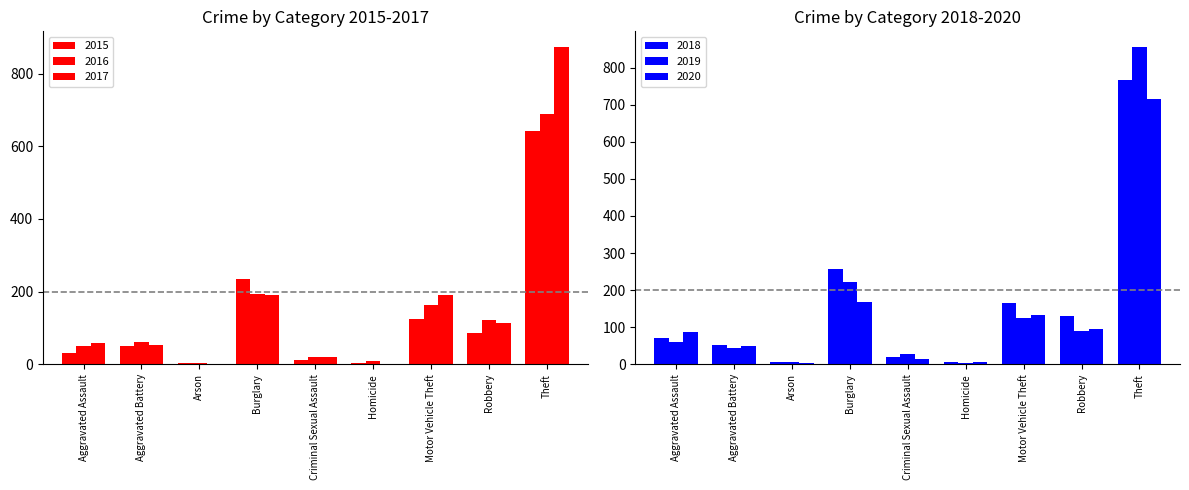

Reading left to right, list all the values displayed in this chart.

2015: Aggravated Assault=31	Aggravated Battery=50	Arson=3	Burglary=236	Criminal Sexual Assault=13	Homicide=4	Motor Vehicle Theft=125	Robbery=87	Theft=641
2016: Aggravated Assault=50	Aggravated Battery=60	Arson=3	Burglary=194	Criminal Sexual Assault=19	Homicide=8	Motor Vehicle Theft=163	Robbery=123	Theft=689
2017: Aggravated Assault=59	Aggravated Battery=54	Arson=1	Burglary=192	Criminal Sexual Assault=19	Homicide=2	Motor Vehicle Theft=191	Robbery=115	Theft=873
2018: Aggravated Assault=72	Aggravated Battery=52	Arson=6	Burglary=257	Criminal Sexual Assault=19	Homicide=5	Motor Vehicle Theft=164	Robbery=130	Theft=767
2019: Aggravated Assault=61	Aggravated Battery=45	Arson=5	Burglary=221	Criminal Sexual Assault=29	Homicide=3	Motor Vehicle Theft=125	Robbery=89	Theft=855
2020: Aggravated Assault=88	Aggravated Battery=48	Arson=4	Burglary=167	Criminal Sexual Assault=13	Homicide=6	Motor Vehicle Theft=134	Robbery=94	Theft=714